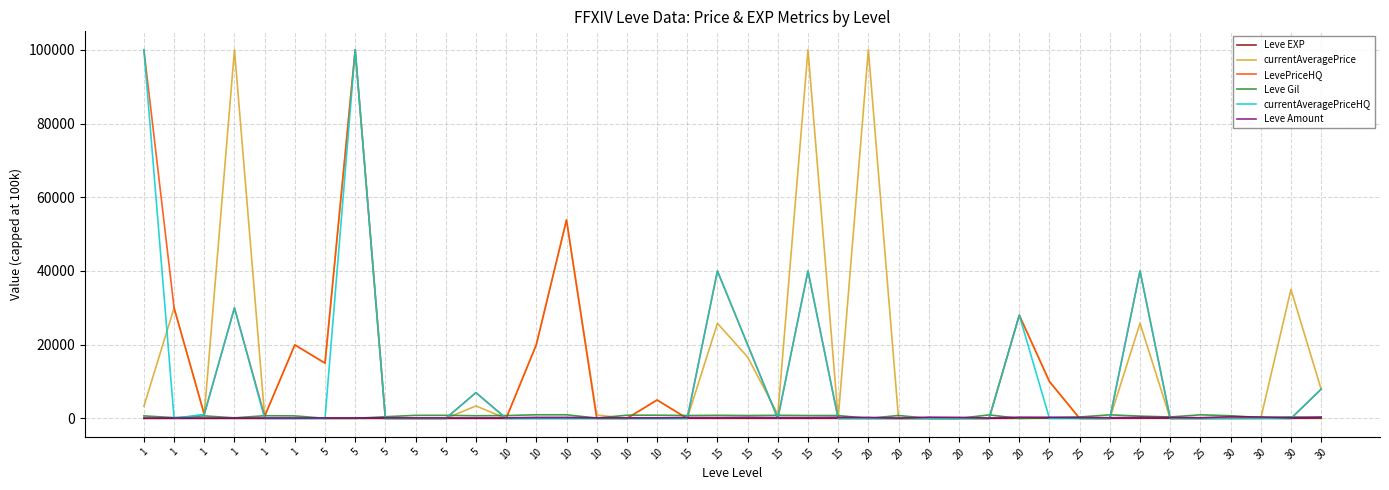

Is this an area chart (filled region under the line)?

No